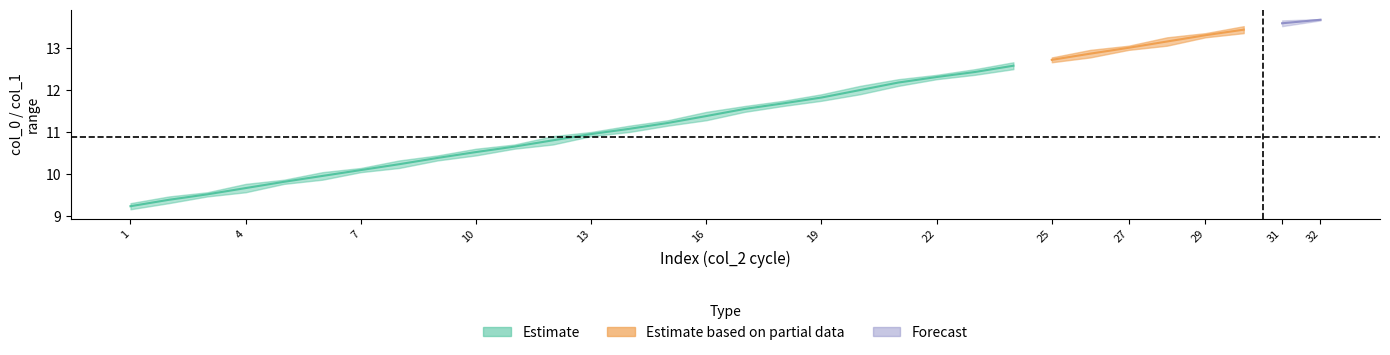

What is the sum of all col_1 values?

378.6